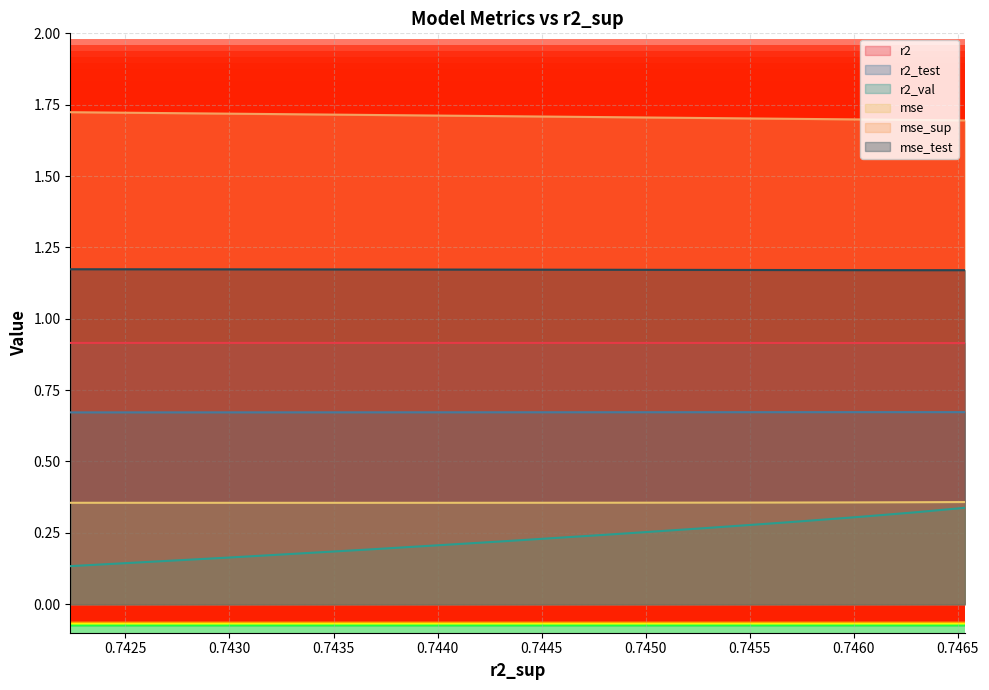

The mse series shows 0.6 at 0.7436913744597802. True or false?

False